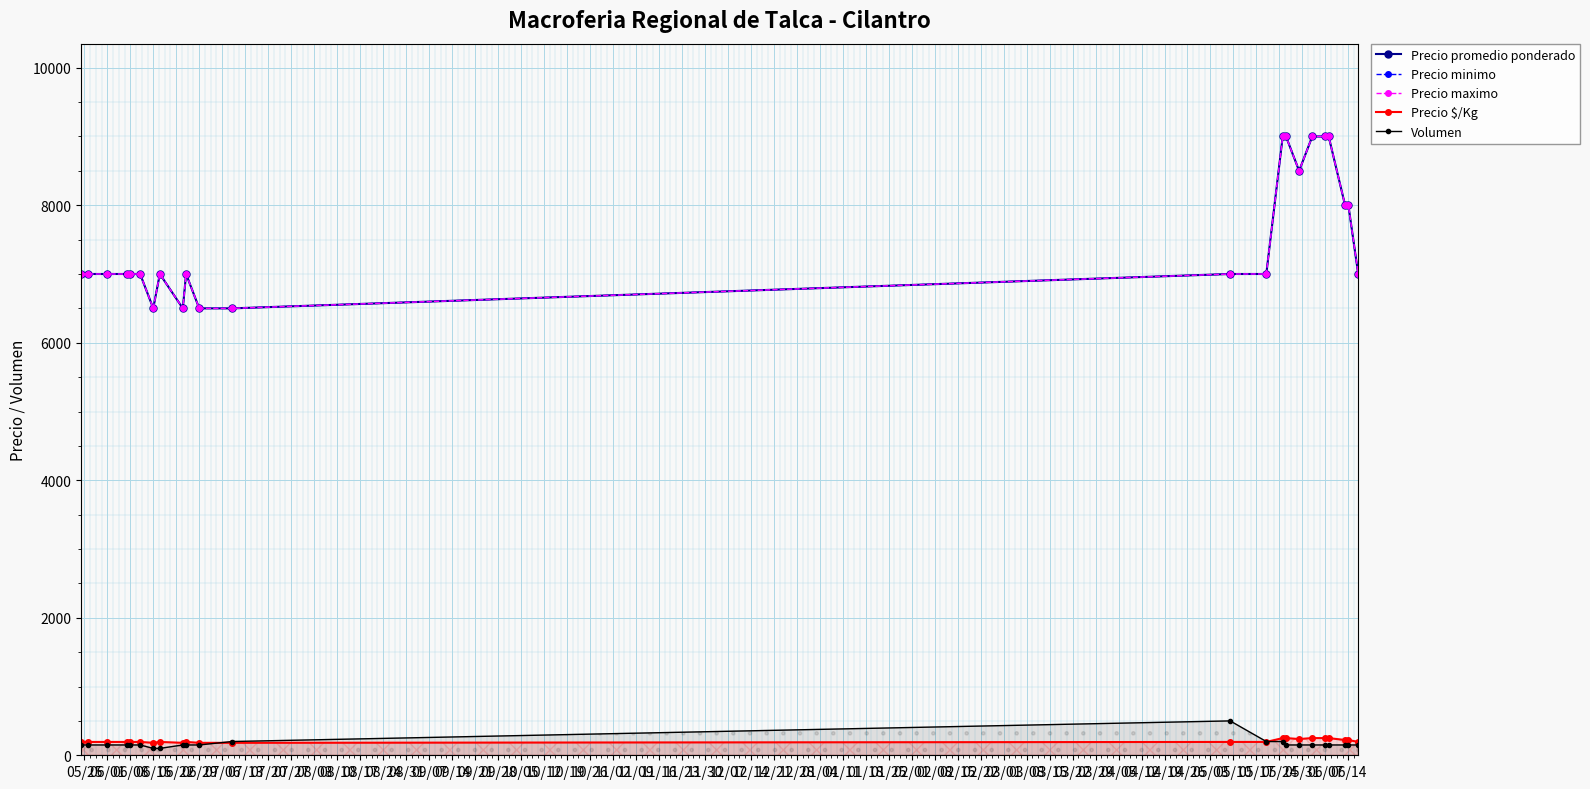

Does the chart display data point markers on the line(s)?

Yes